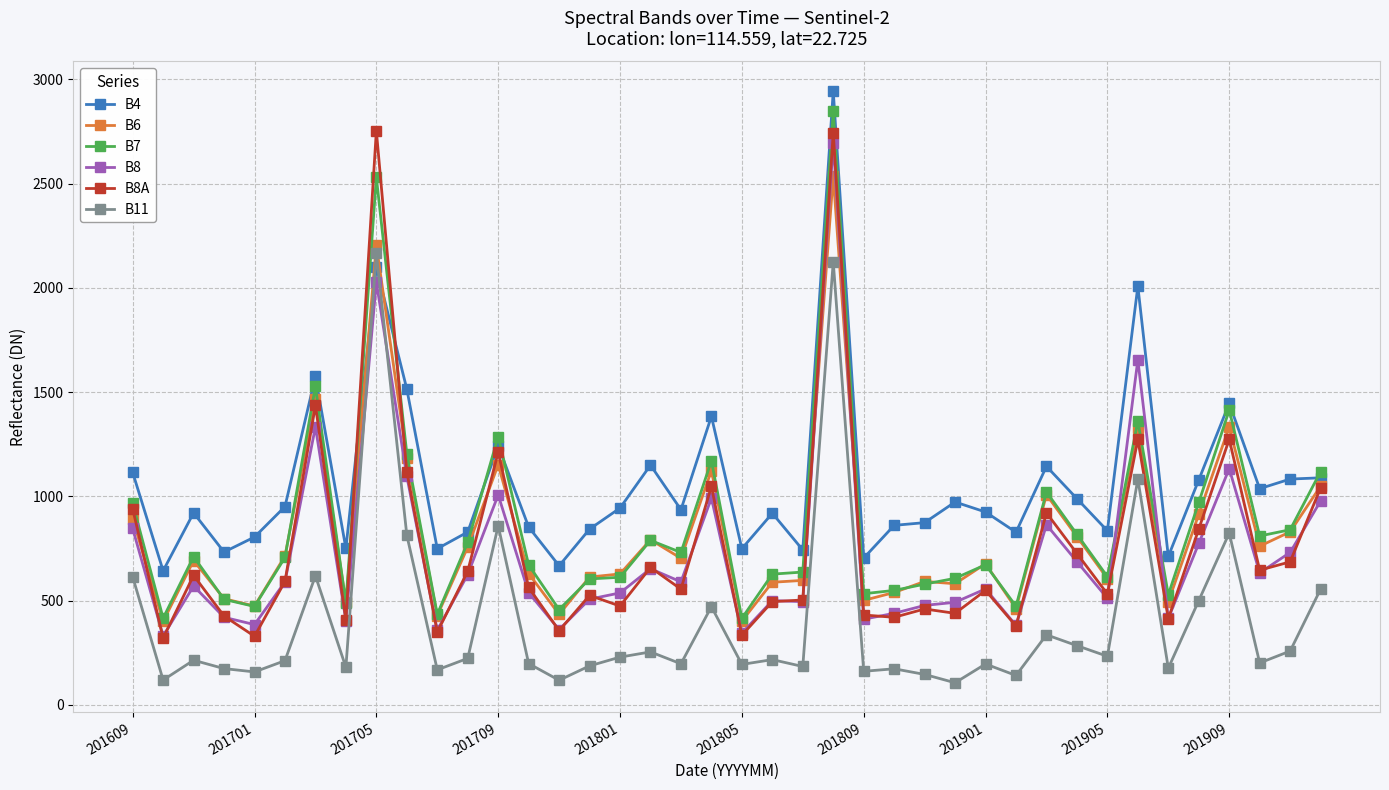

What is the difference between the maximum and minimum values in the B8 series?

2366